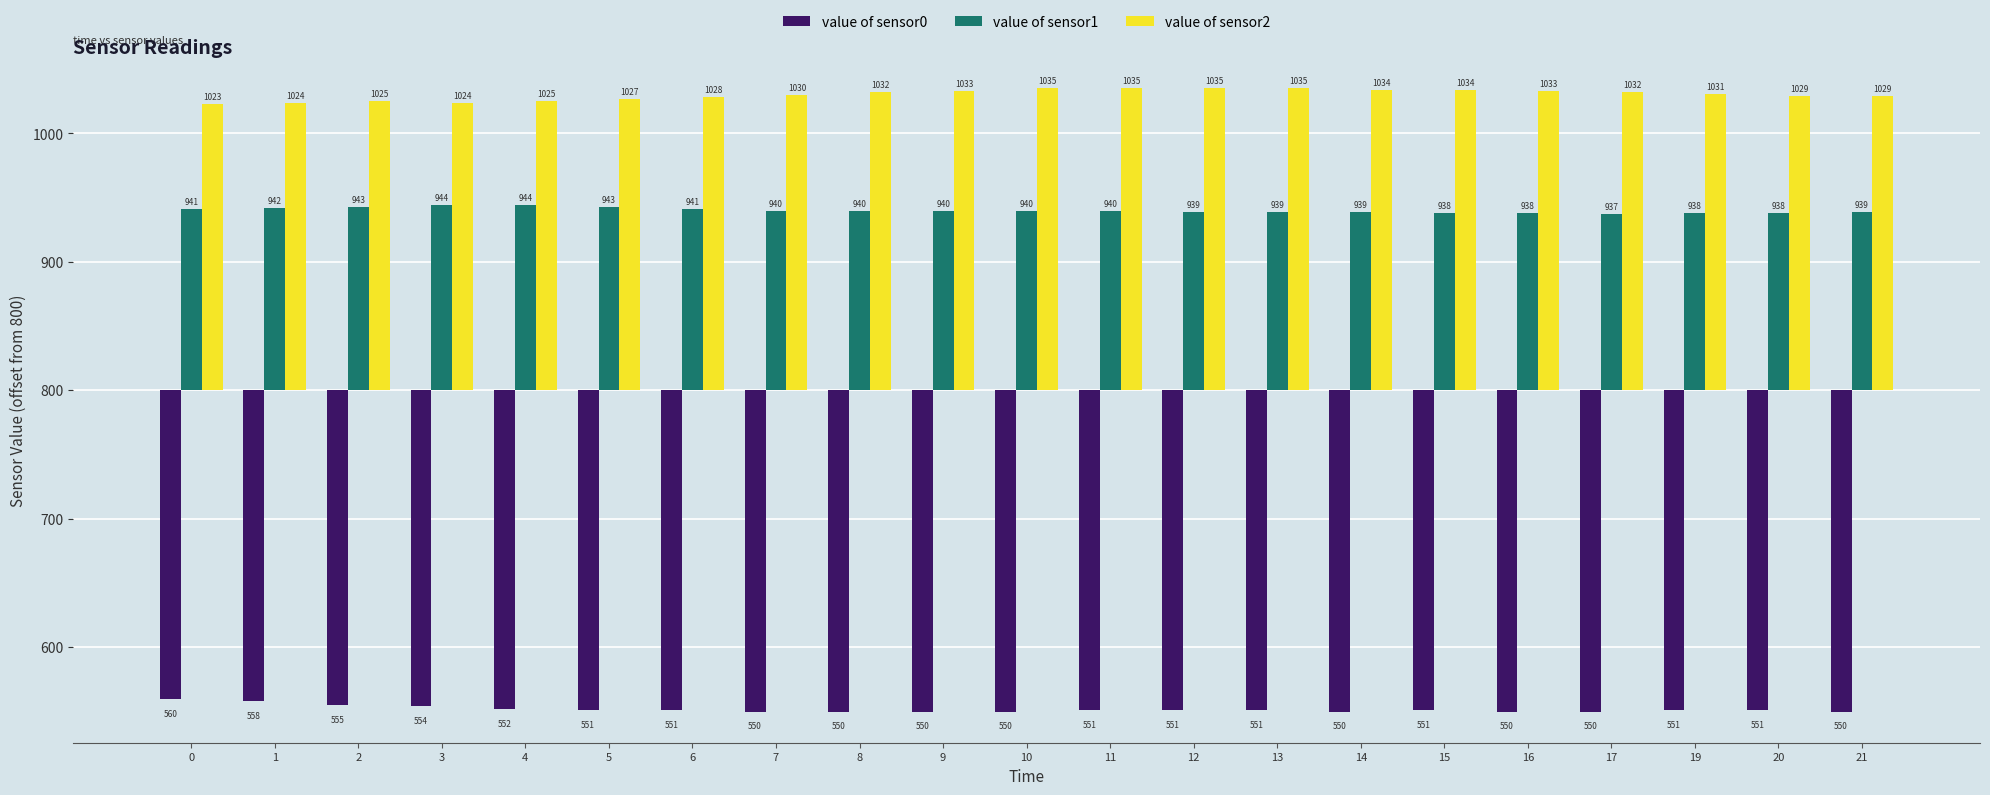

Are the bars horizontal?

No